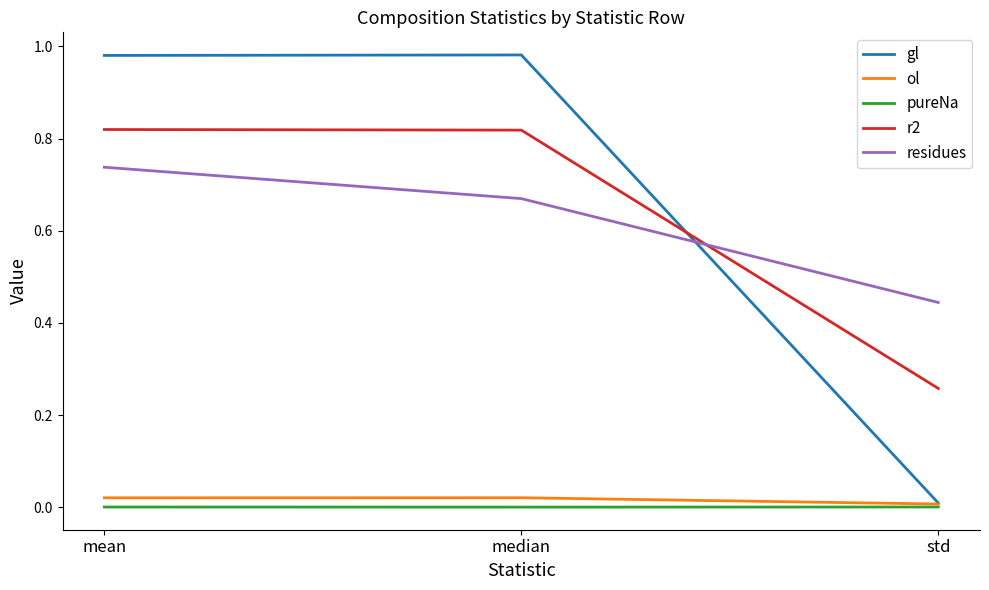

Which category has the lowest value in the r2 series?

std